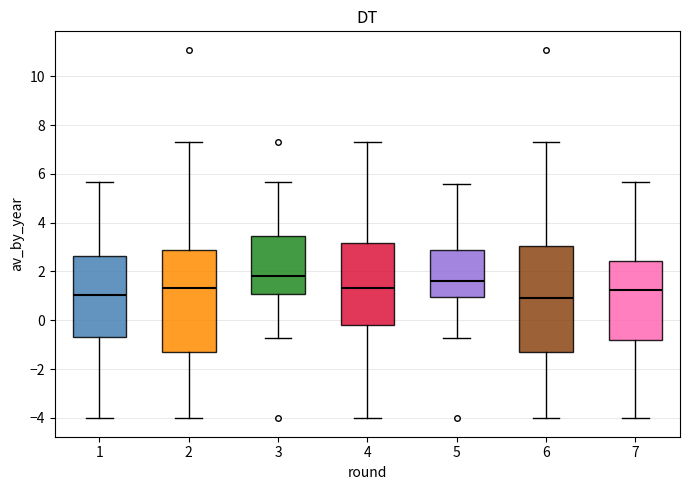

Where is the upper edge of the box at x = 6 on the y-axis? The values are not printed on the chart, so give them approximately, as read against the axis.

3.0